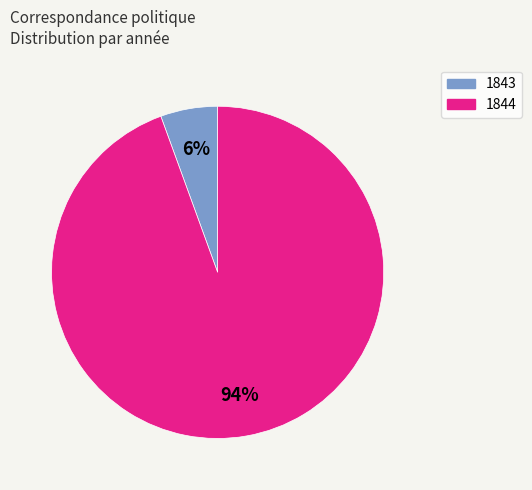

Which has a higher value, 1844 or 1843?

1844